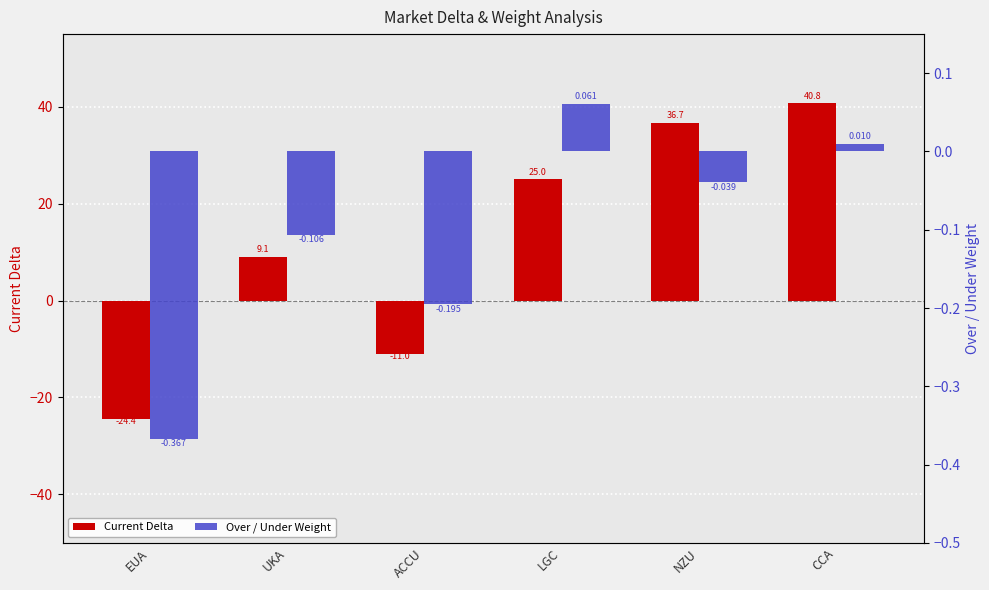

Which series changed the most between EUA and CCA?

Current Delta